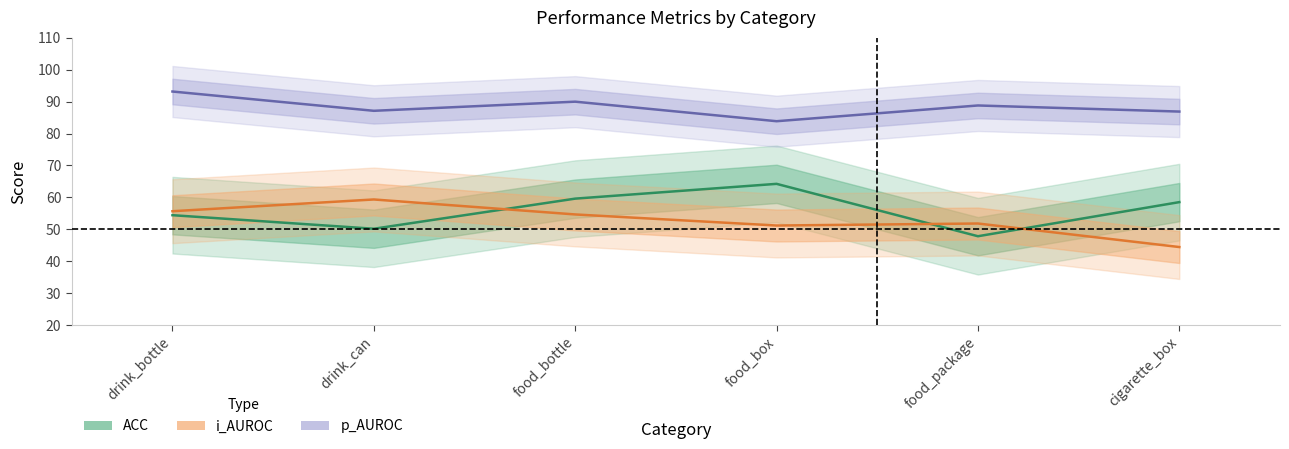

True or false: i_AUROC has a value of 86.3 at drink_can.

False